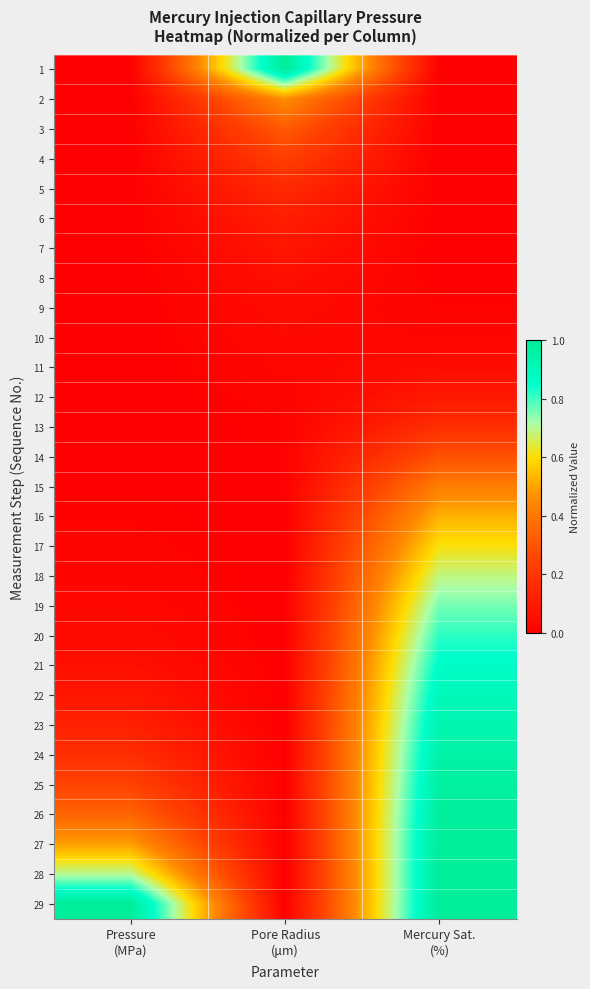

Which series has the widest spread of values?

1